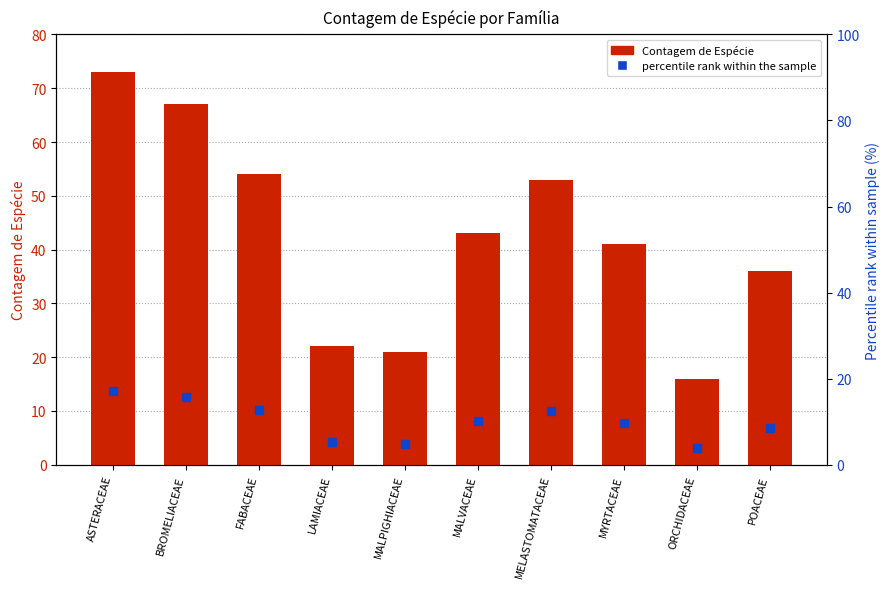

At which category is the sum across all series the highest?

ASTERACEAE